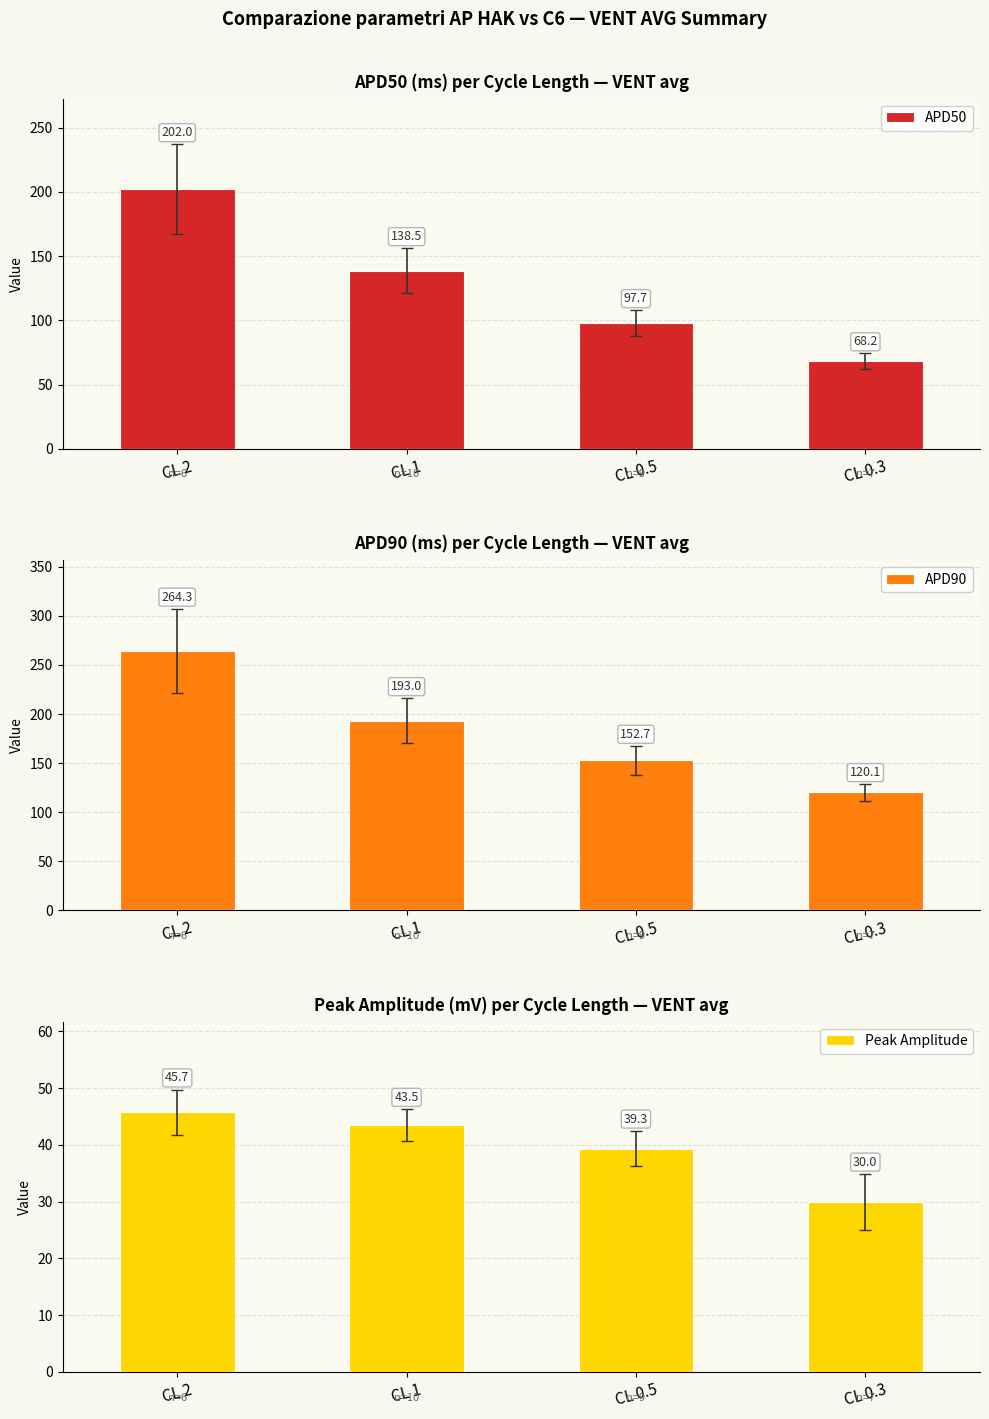

At how many categories does at least one series exceed 45?

4